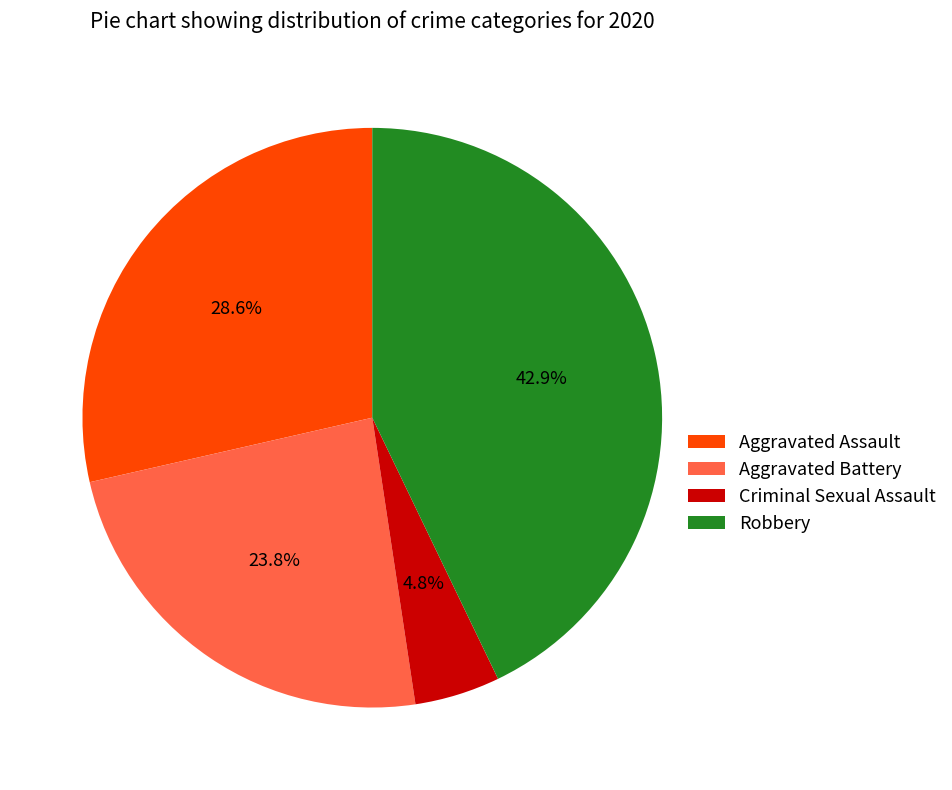

How much of the chart is everything except Aggravated Battery?

76.2%